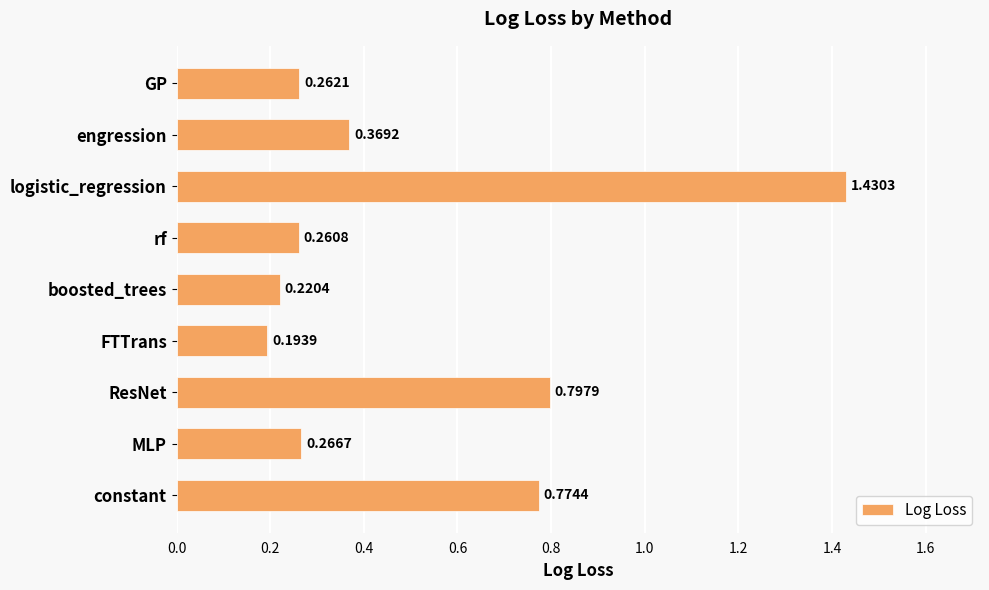

Which label corresponds to the largest value in the chart?

logistic_regression